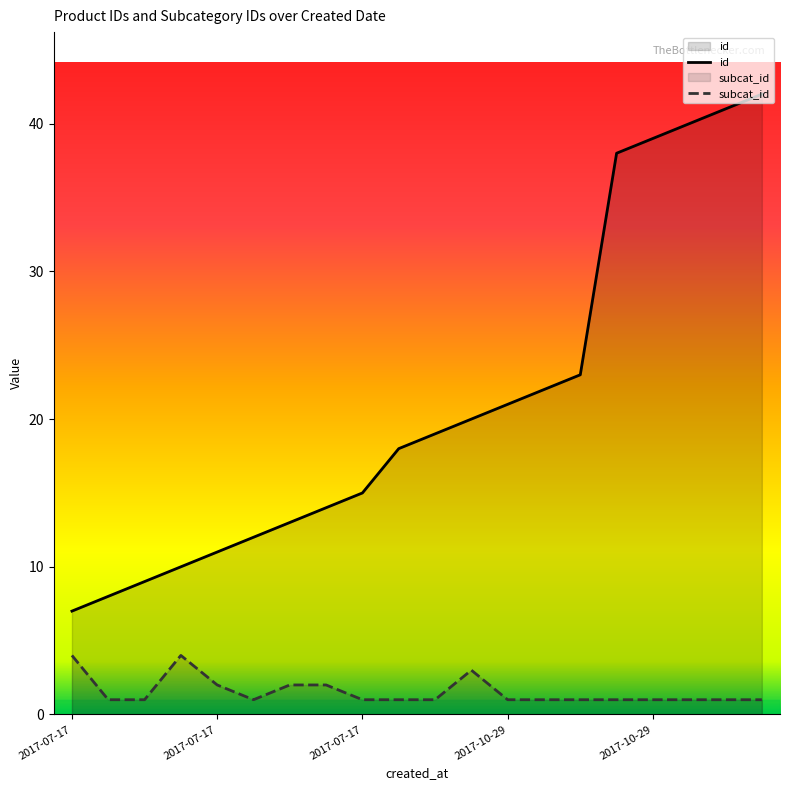

How many distinct data groups are displayed?

2